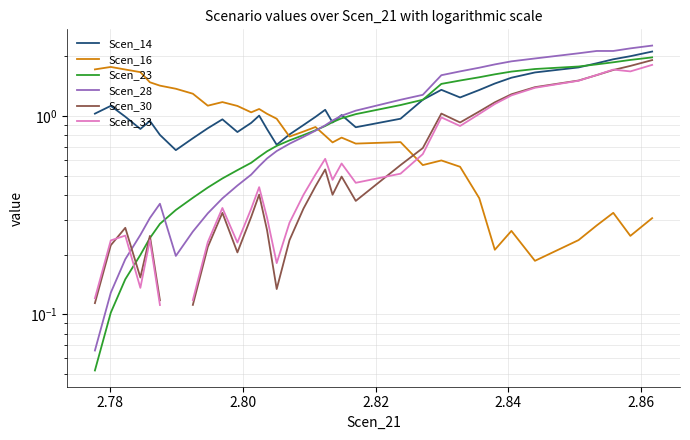

Is this an area chart (filled region under the line)?

No